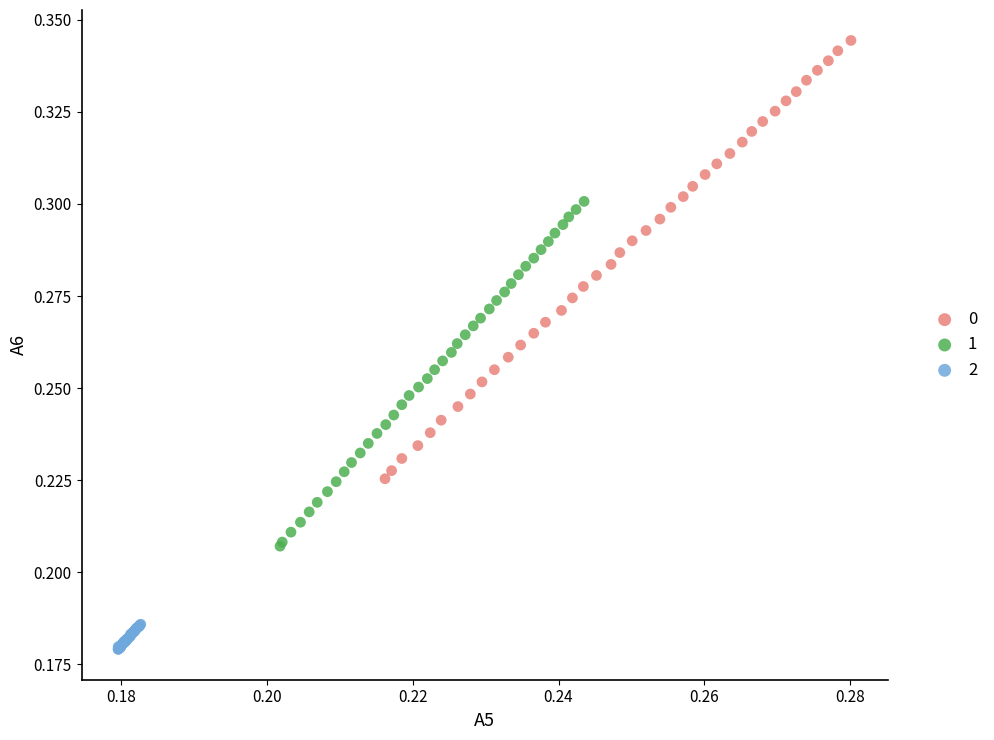

Which series has the widest spread of Y values?

0